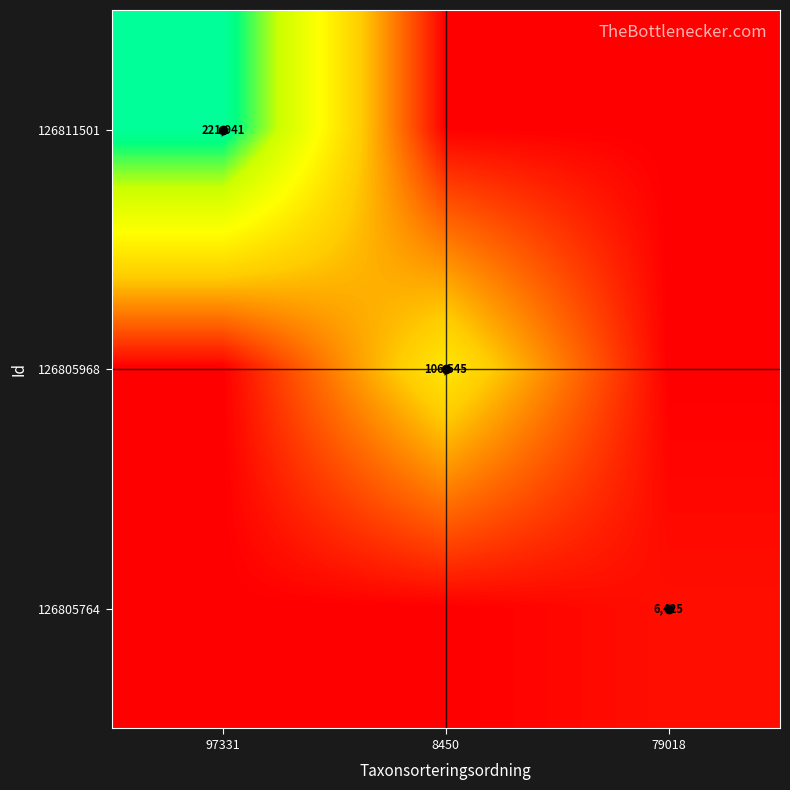

Is the value of 126811501 at 97331 greater than the value of 126805968 at 8450?

Yes